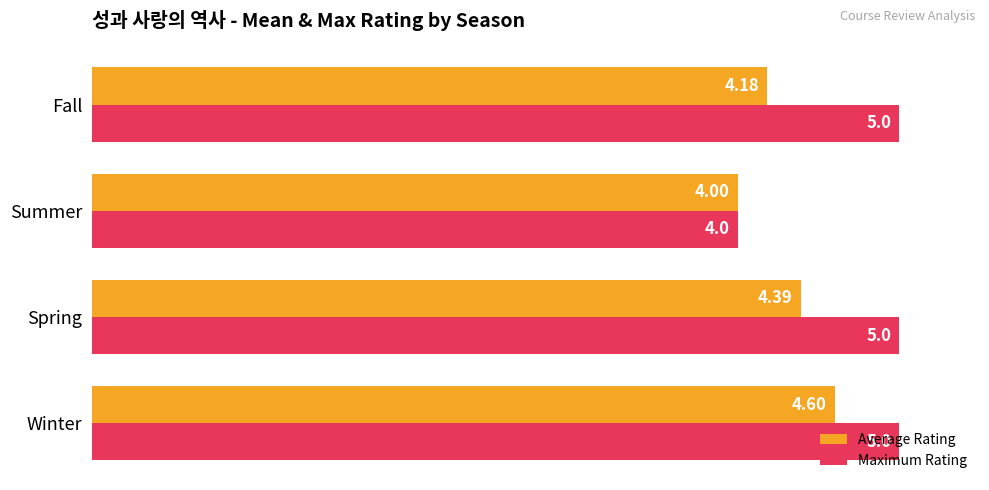

How many categories are shown in the chart?

4